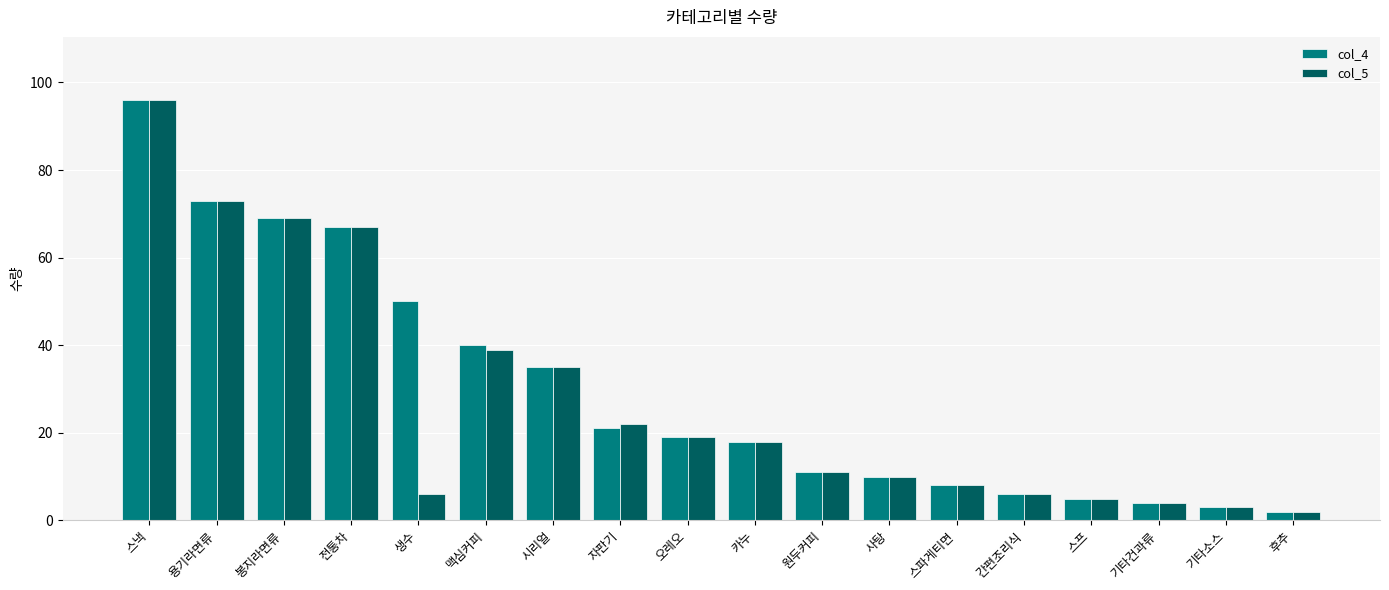

At which label is col_4 closest to 49?

생수